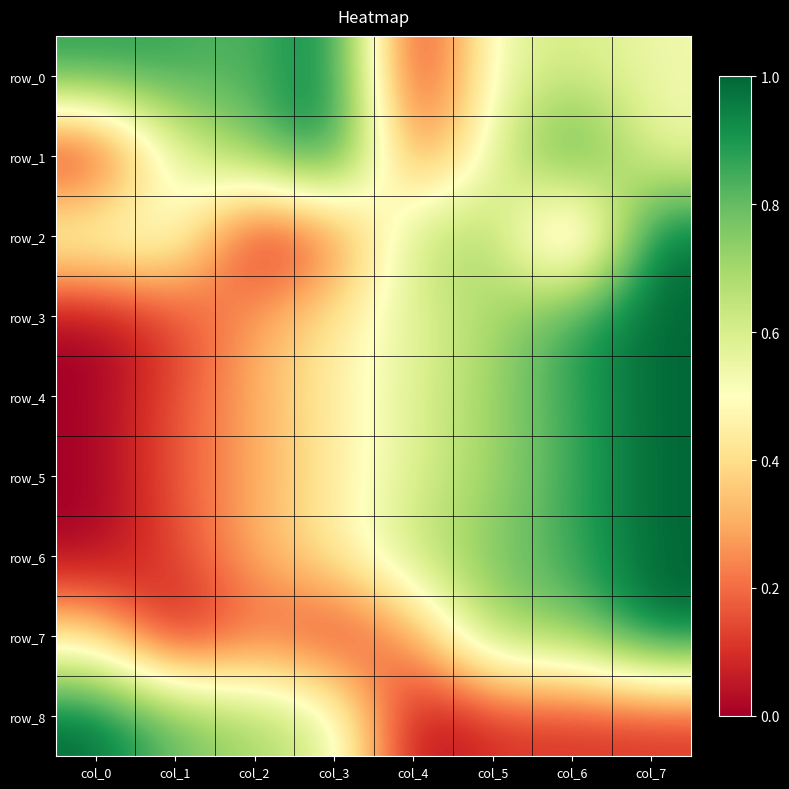

Where is row_8 nearest to the value 0?

col_4